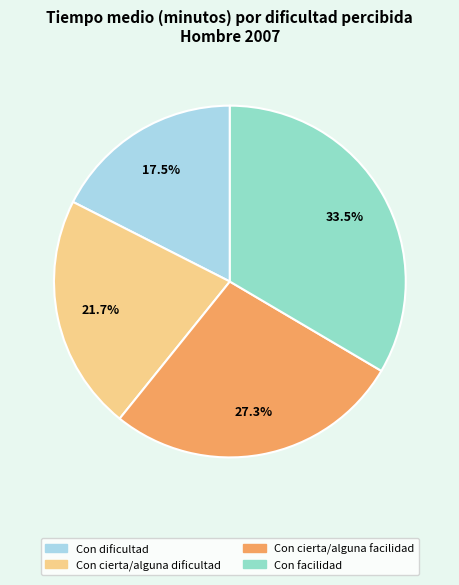

Does any single category account for the majority?

No